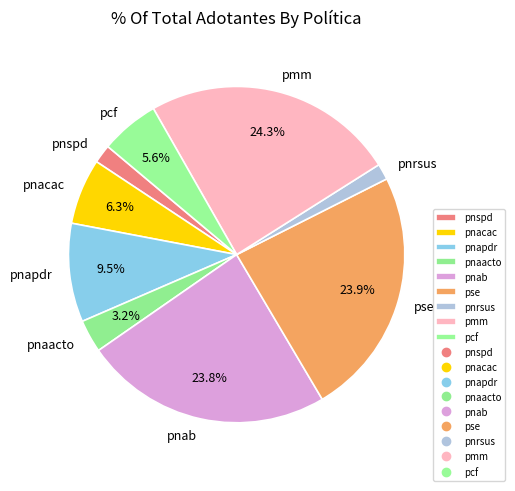

Between pcf and pnab, which is larger?

pnab